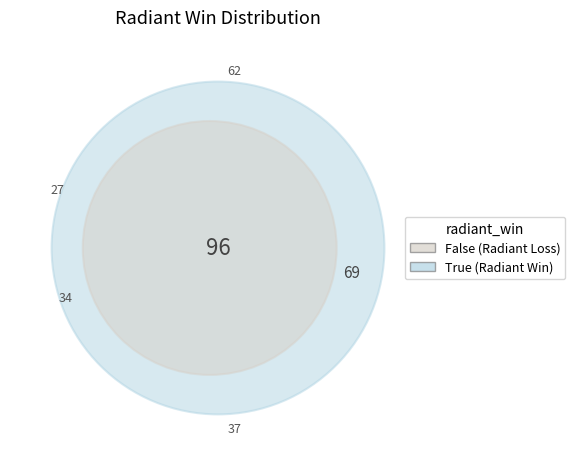

The True slice represents 58% of the pie. True or false?

True